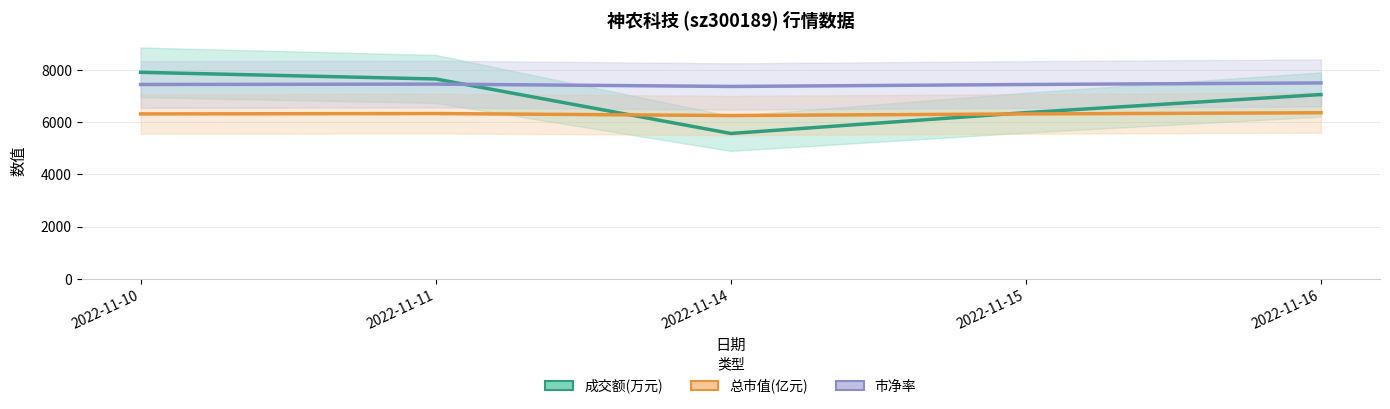

Between which two adjacent categories do 成交额(万元) and 总市值(亿元) first intersect?

2022-11-11 and 2022-11-14